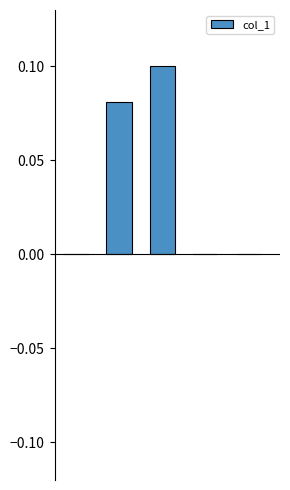

What is the difference between the maximum and minimum values?

0.1